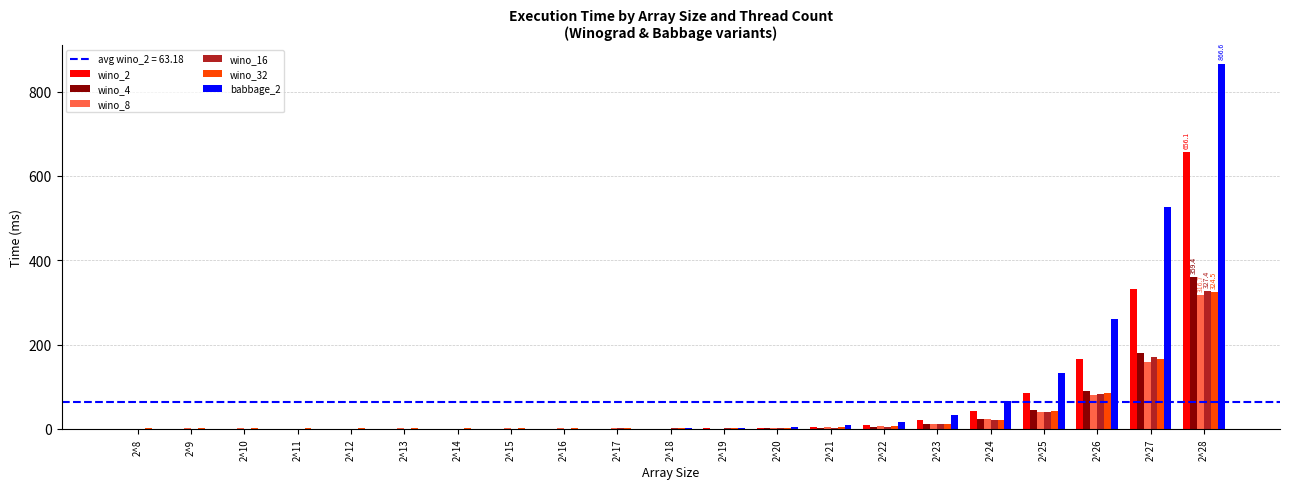

Is the value of wino_16 at 2^25 greater than the value of babbage_2 at 2^8?

Yes